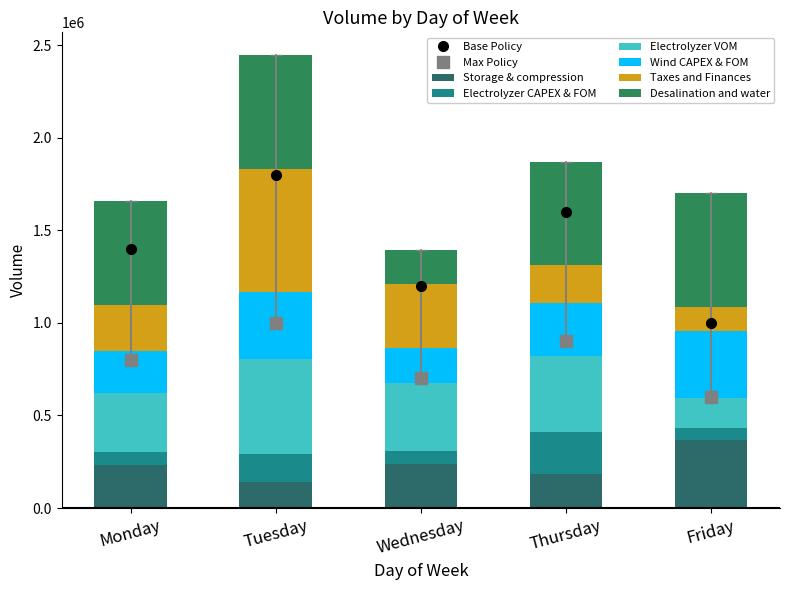

How many bars are there in total?

5